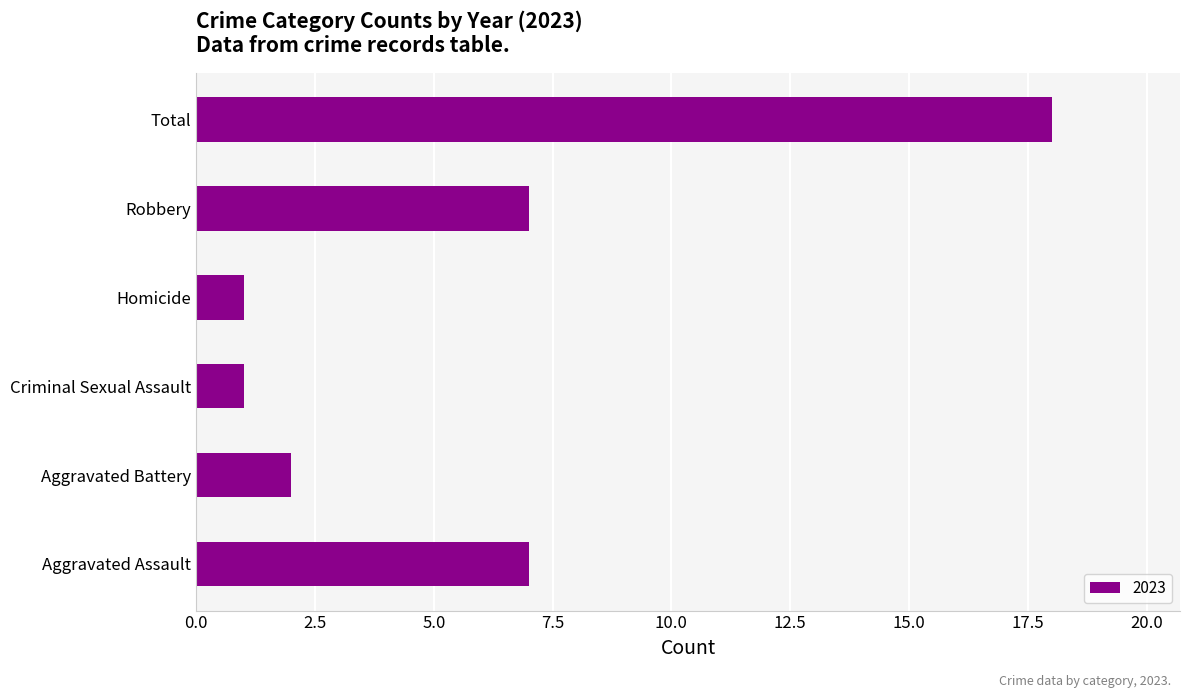

Which has a higher value, Aggravated Assault or Criminal Sexual Assault?

Aggravated Assault